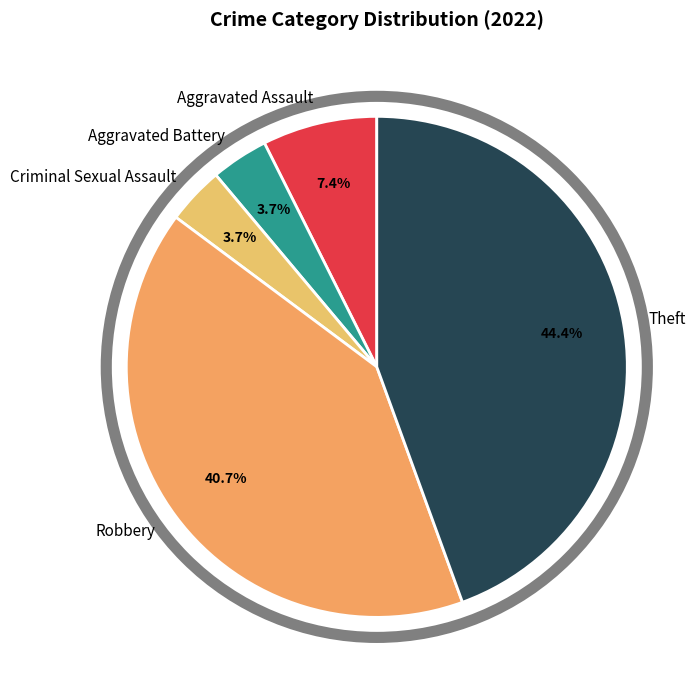

Is it true that Aggravated Battery is 4% of the pie?

True